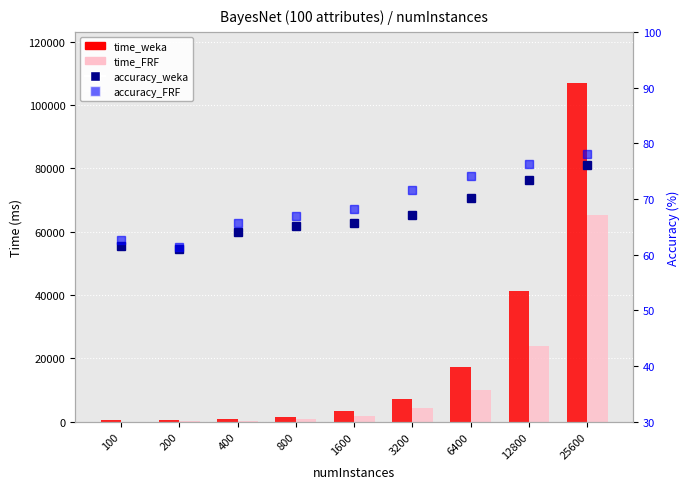

Does the chart contain stacked bars?

No